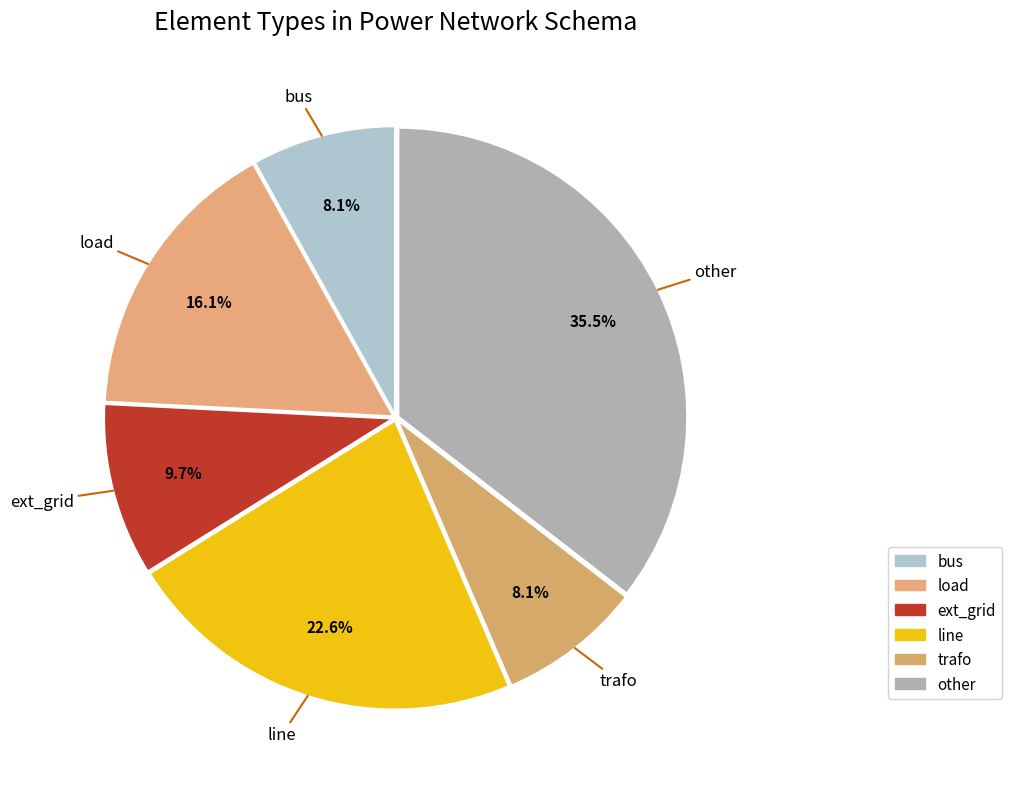

Do bus and trafo together represent more than half of the pie?

No